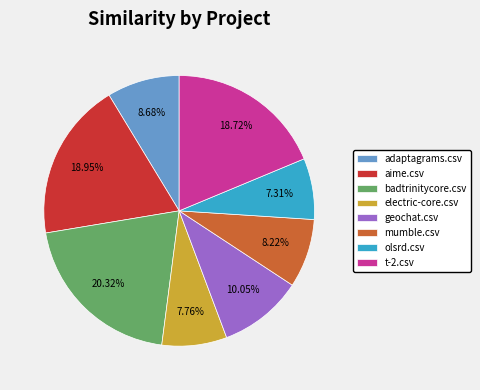

Count the number of slices in the pie.

8